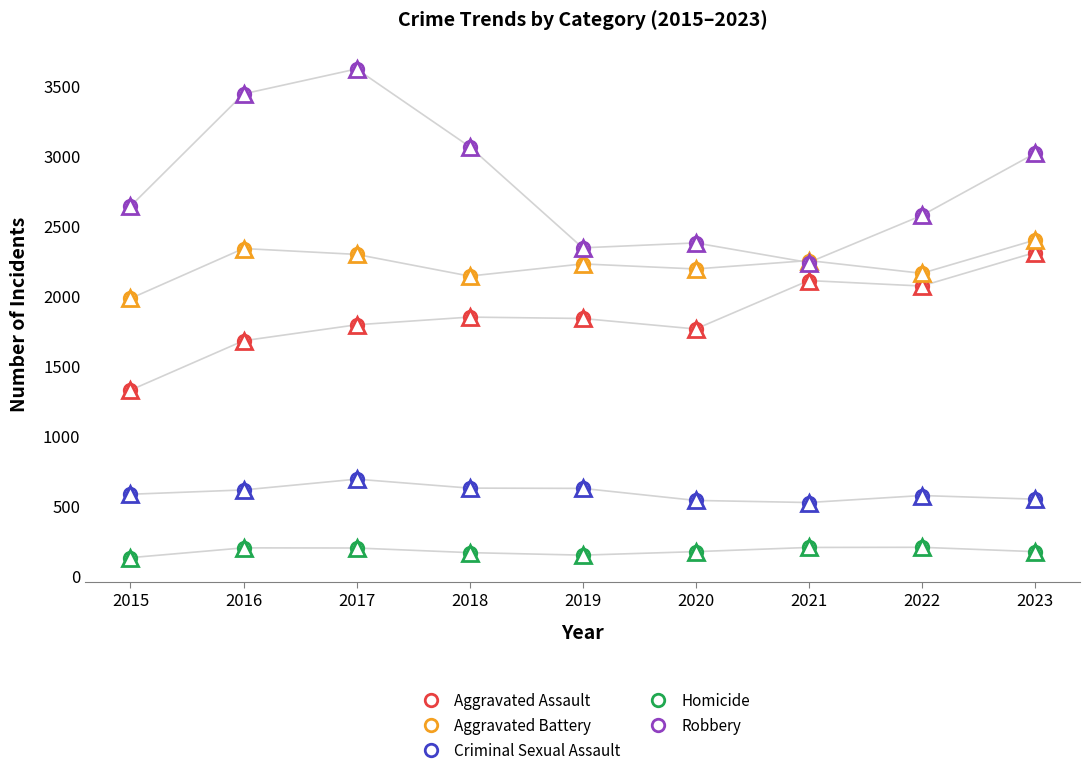

What is the spread (max minus min) of values at 2018?

2901